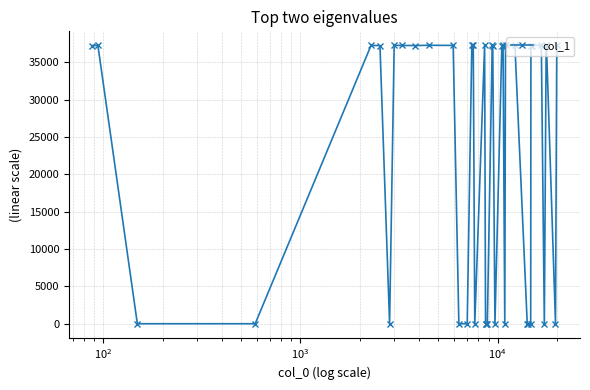

True or false: the data has more than 0 interior local peaks.

True